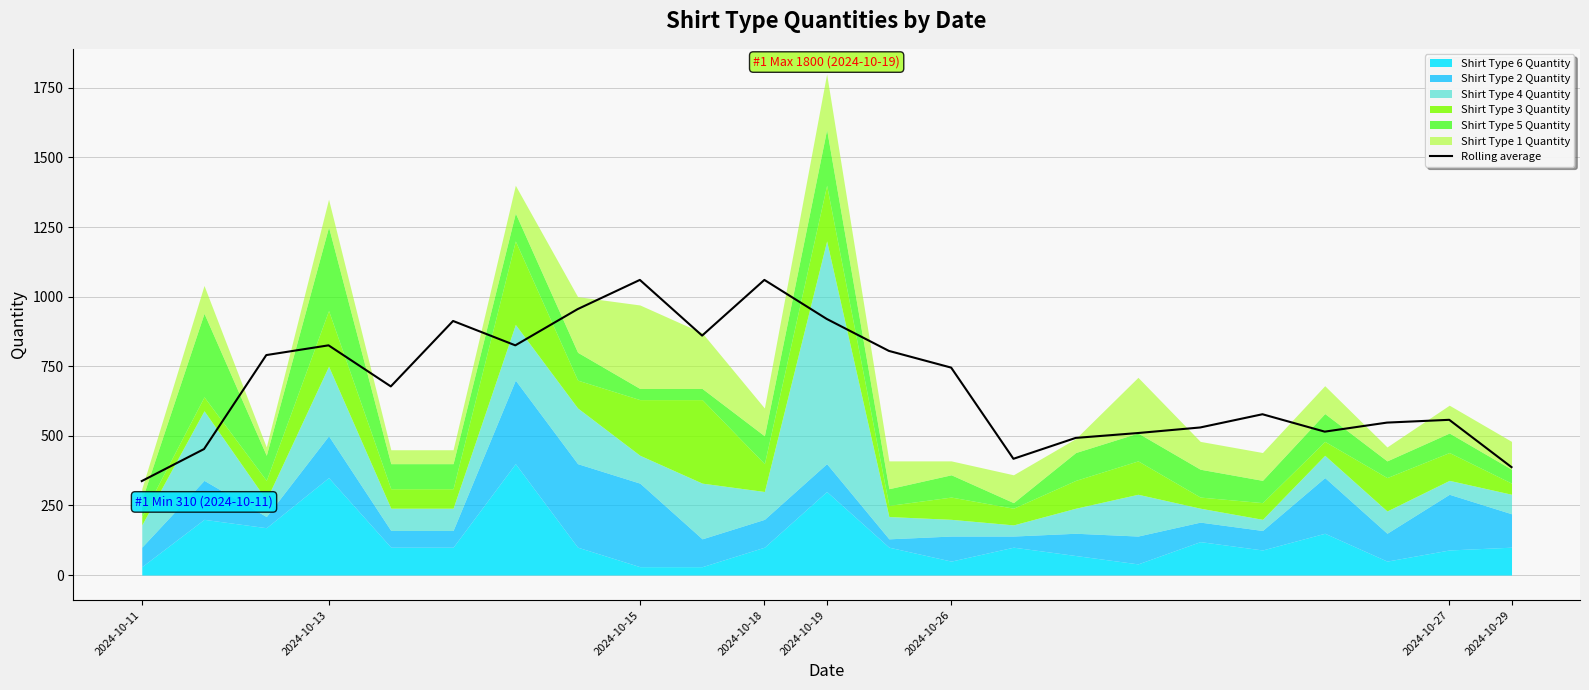

What is the average value?

685.2